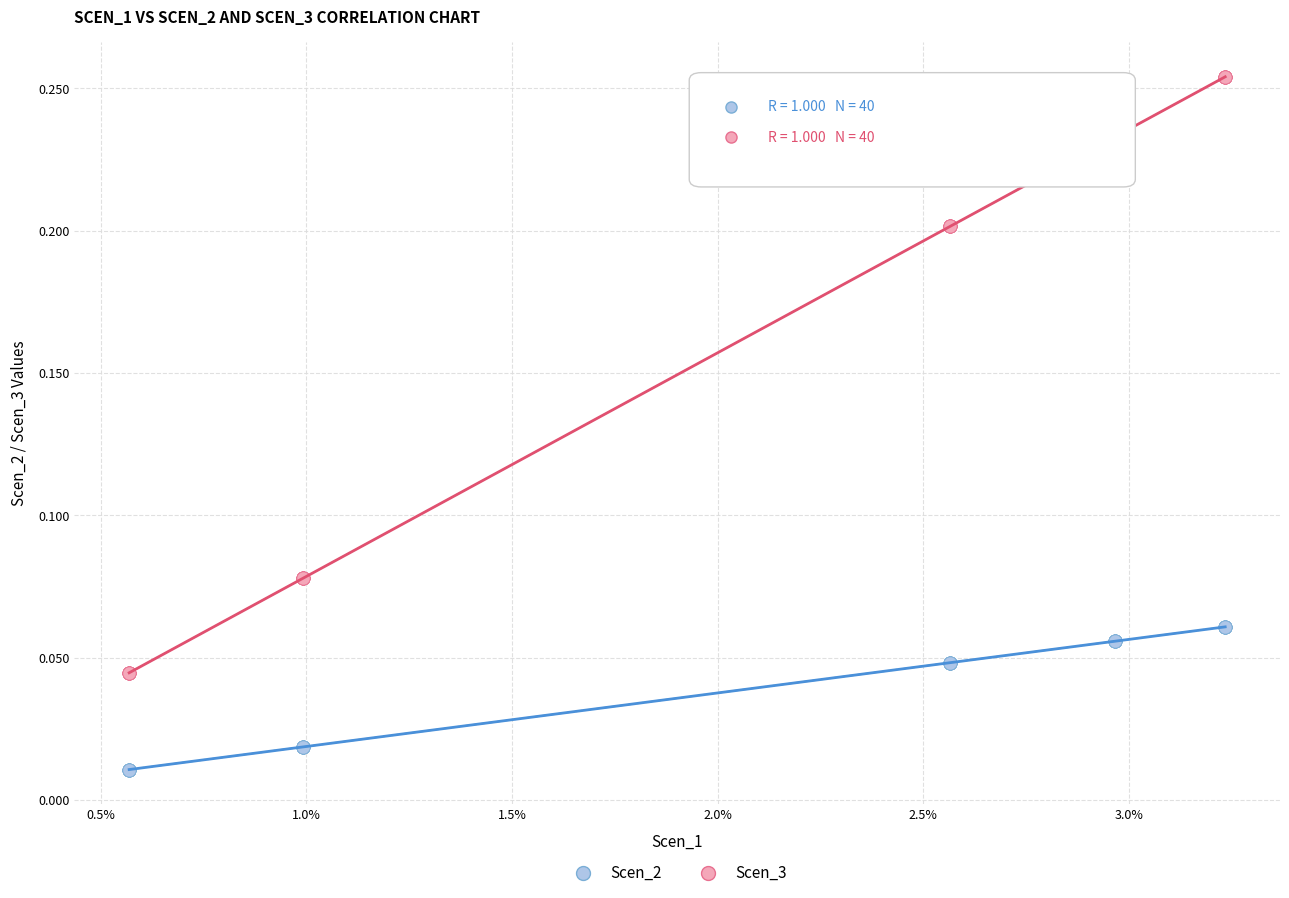

Which series has the largest Y range (max minus min)?

Scen_3